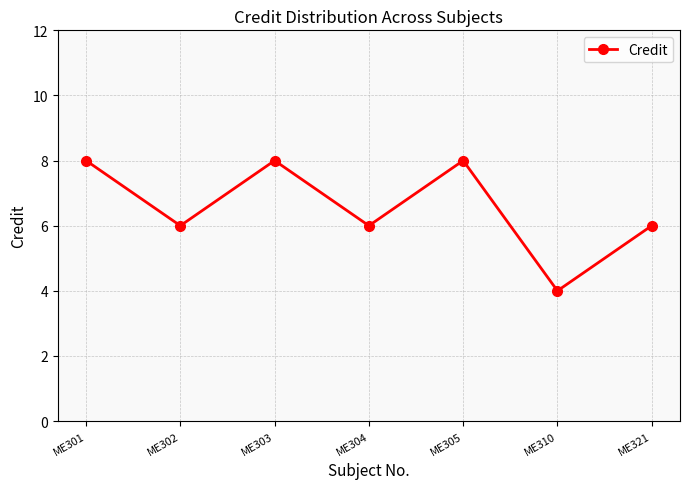

What is the sum of all values?

46